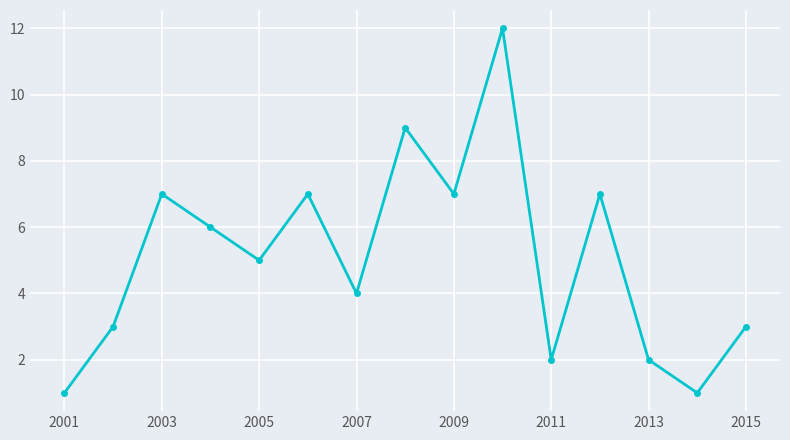

True or false: the data has more than 1 interior local peaks.

True